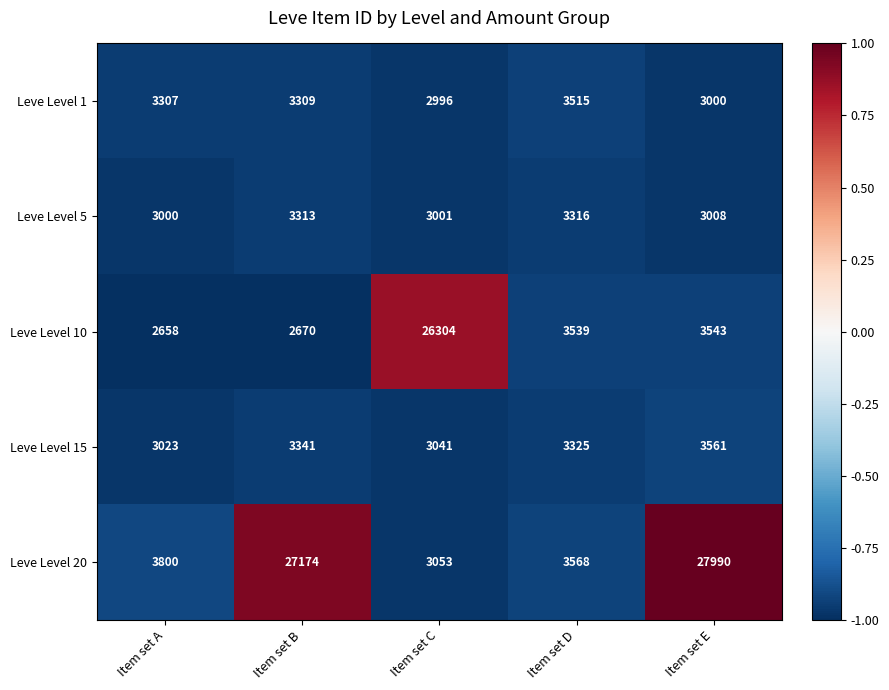

Which label corresponds to the smallest value in the chart?

Item set A